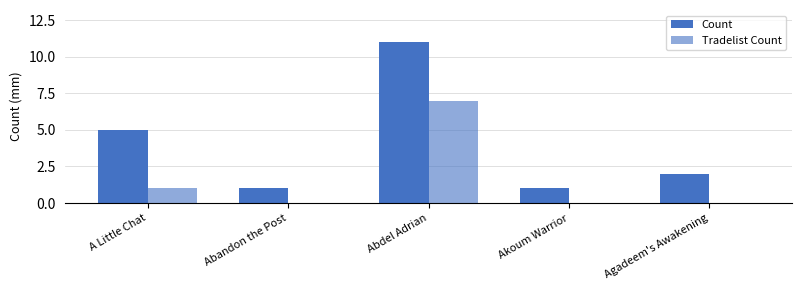

What is the spread (max minus min) of values at Akoum Warrior?

1